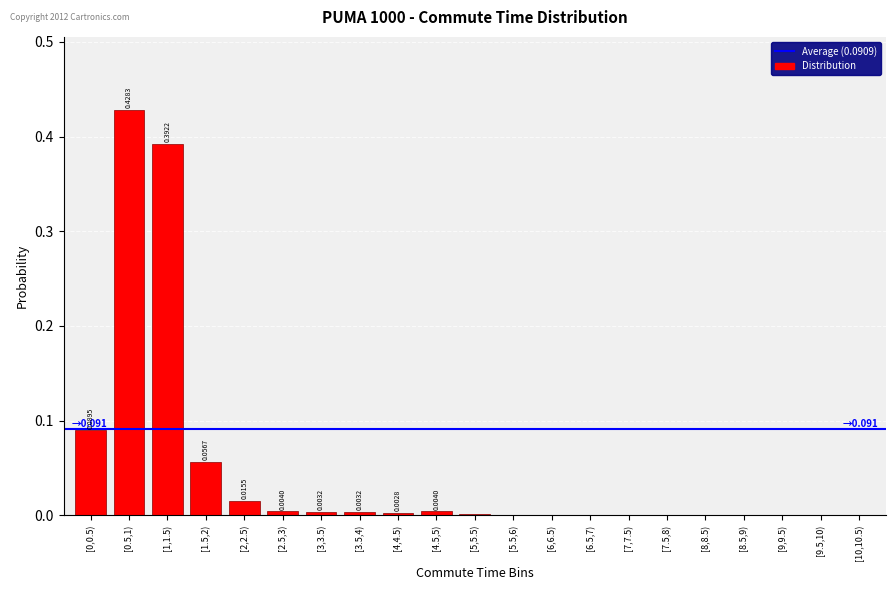

Between [0.5,1) and [1,1.5), which is larger?

[0.5,1)